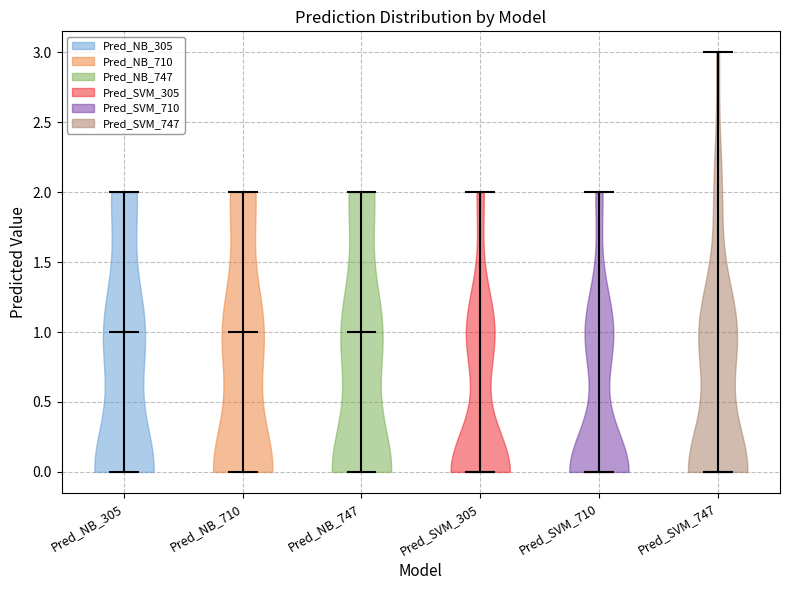

Reading left to right, read every violin against the y-axis: where its median line is, and the lowest and highest points it reaches. The values are not printed on the chart, so give them approximately, as read against the axis.

Pred_NB_305: median line 1, lowest point 0, highest point 2
Pred_NB_710: median line 1, lowest point 0, highest point 2
Pred_NB_747: median line 1, lowest point 0, highest point 2
Pred_SVM_305: median line 0, lowest point 0, highest point 2
Pred_SVM_710: median line 0, lowest point 0, highest point 2
Pred_SVM_747: median line 0, lowest point 0, highest point 3